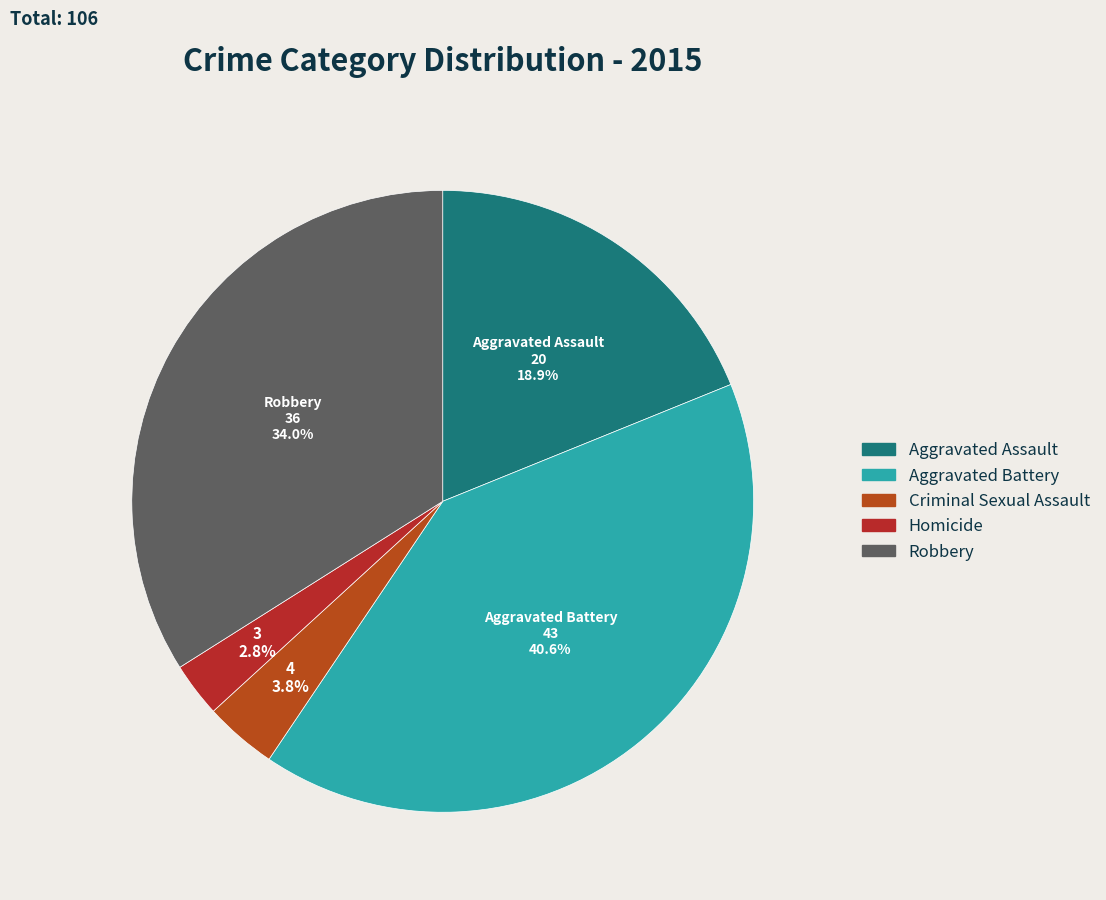

Does any single category account for the majority?

No